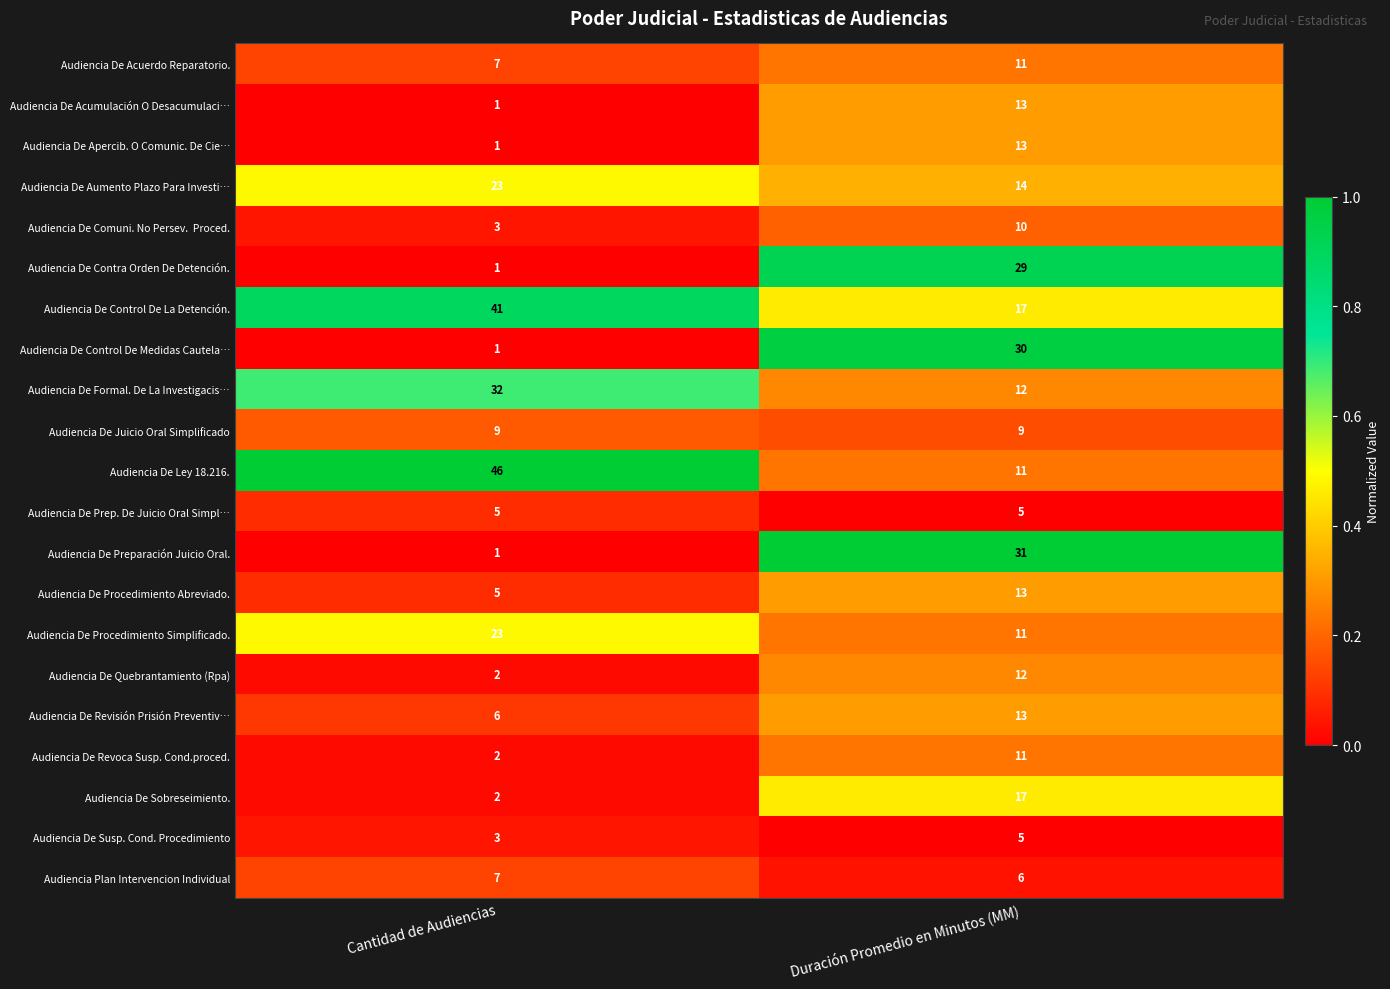

Which series has the widest spread of values?

Audiencia De Ley 18.216.